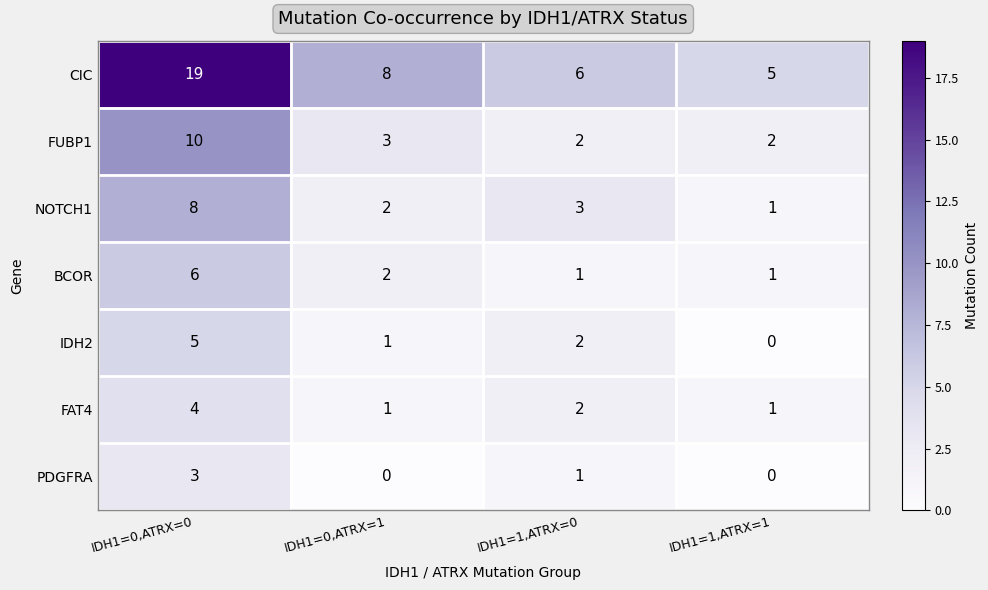

The NOTCH1 series shows 1 at IDH1=0,ATRX=1. True or false?

False